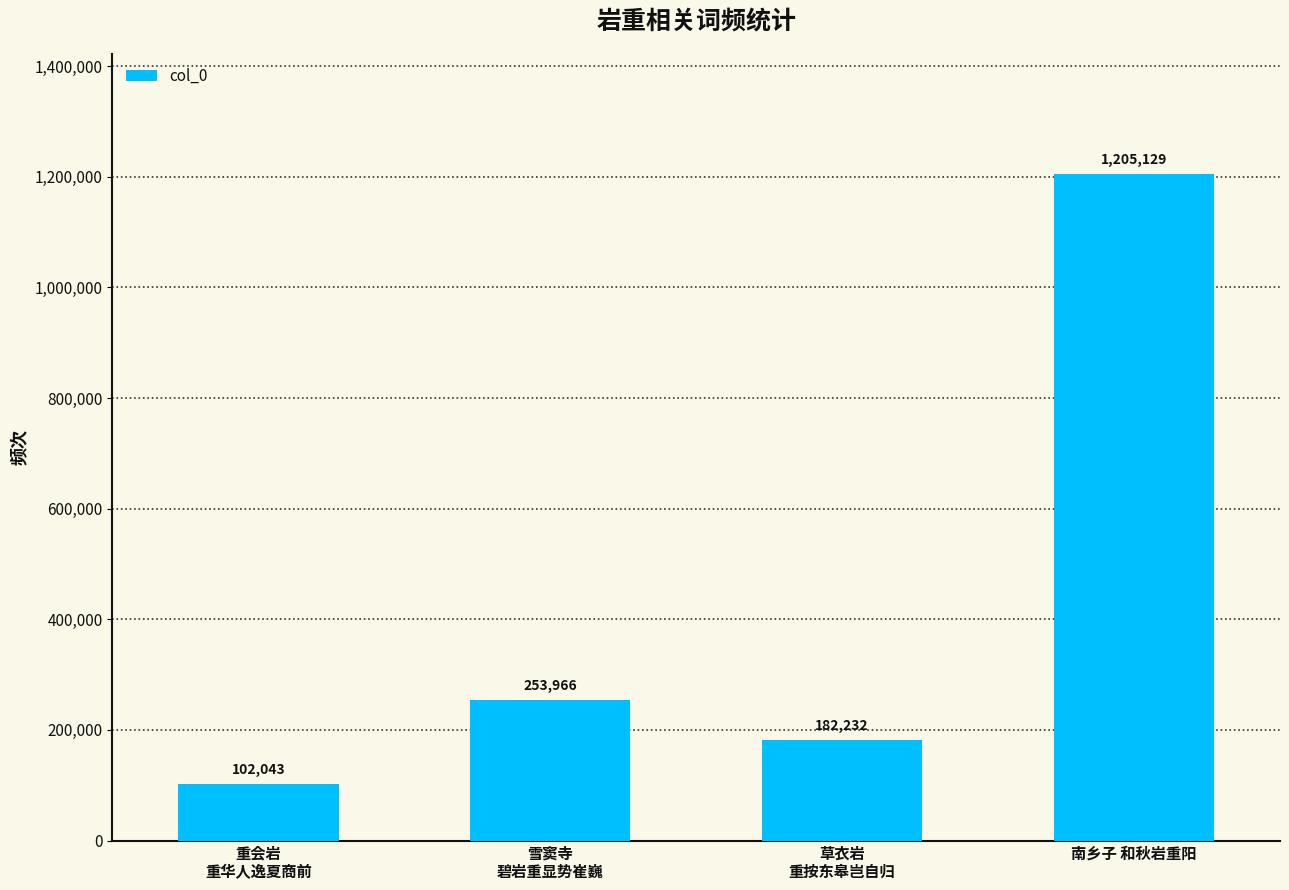

Between 草衣岩
重按东皋岂自归 and 雪窦寺
碧岩重显势崔巍, which is larger?

雪窦寺
碧岩重显势崔巍